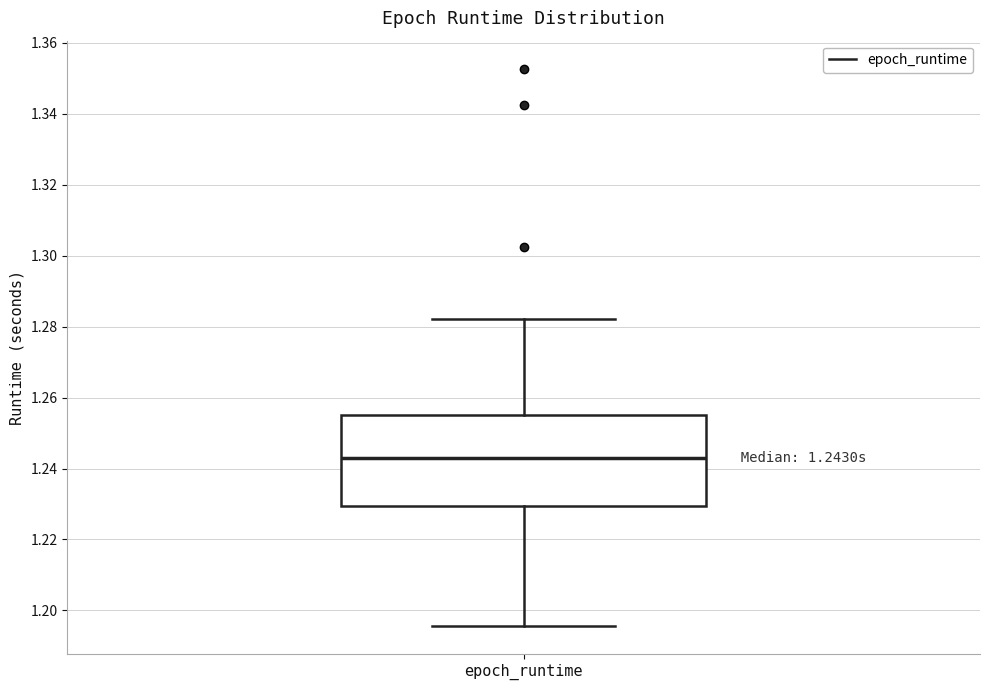

Where is the lower edge of the box for epoch_runtime on the y-axis? The values are not printed on the chart, so give them approximately, as read against the axis.

1.230